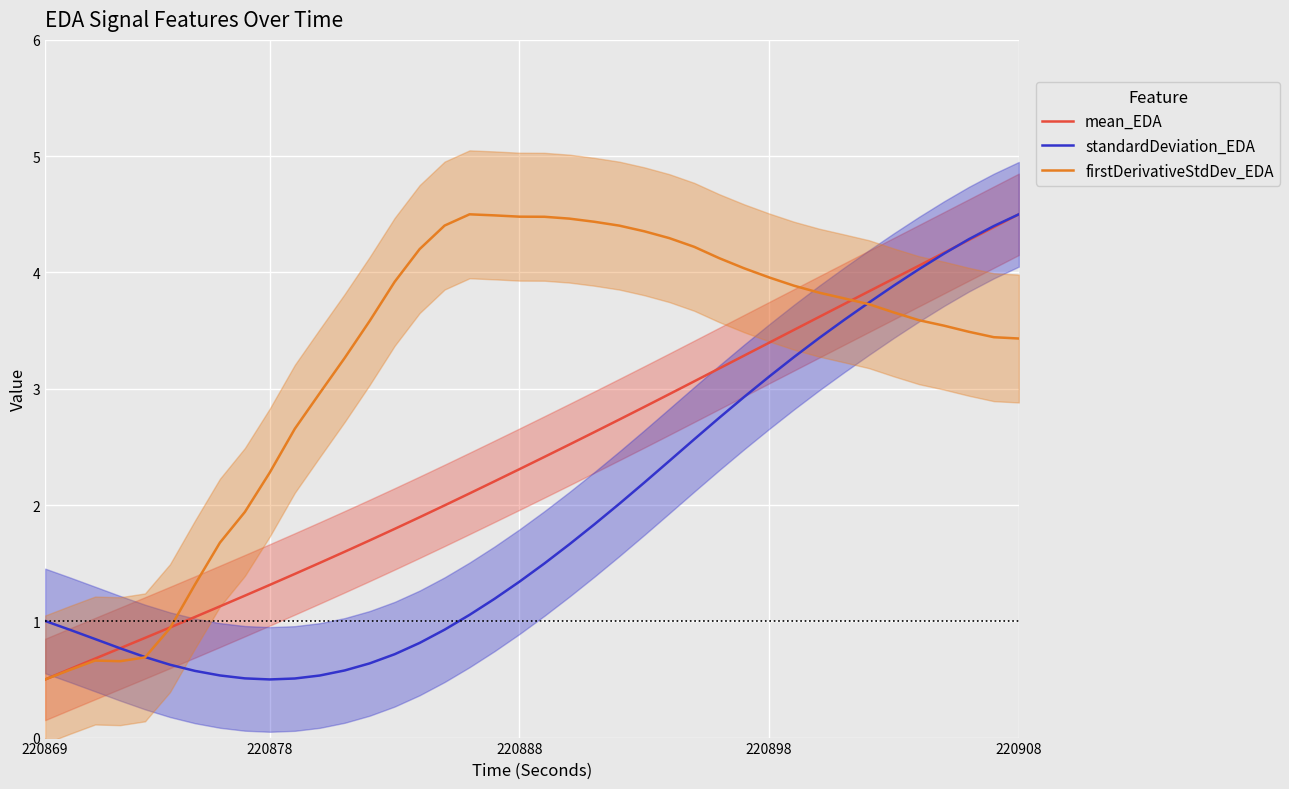

What is the highest value of the mean_EDA series?

4.5